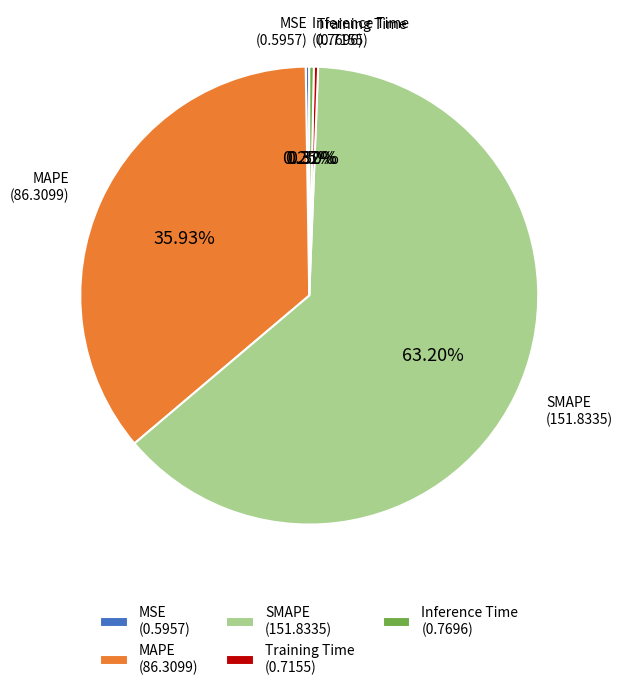

Which category has the biggest portion of the pie?

SMAPE